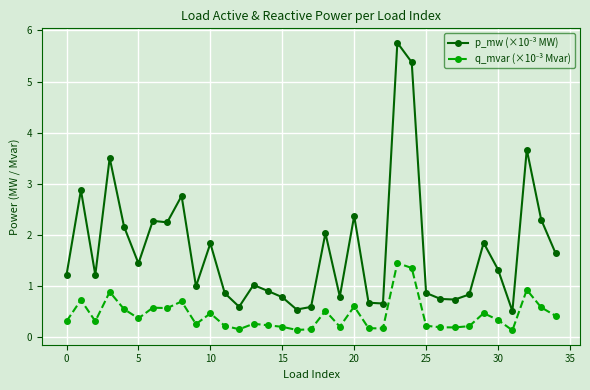

At how many categories does at least one series exceed 3?

4